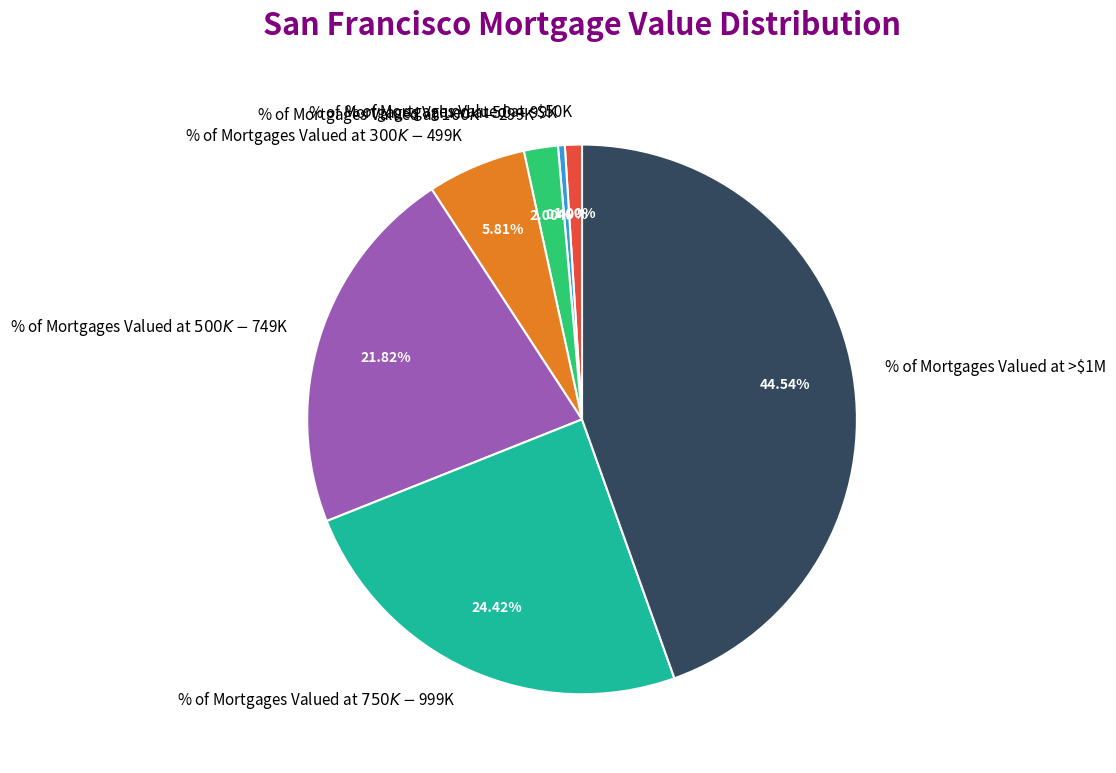

How many segments does this pie chart have?

7